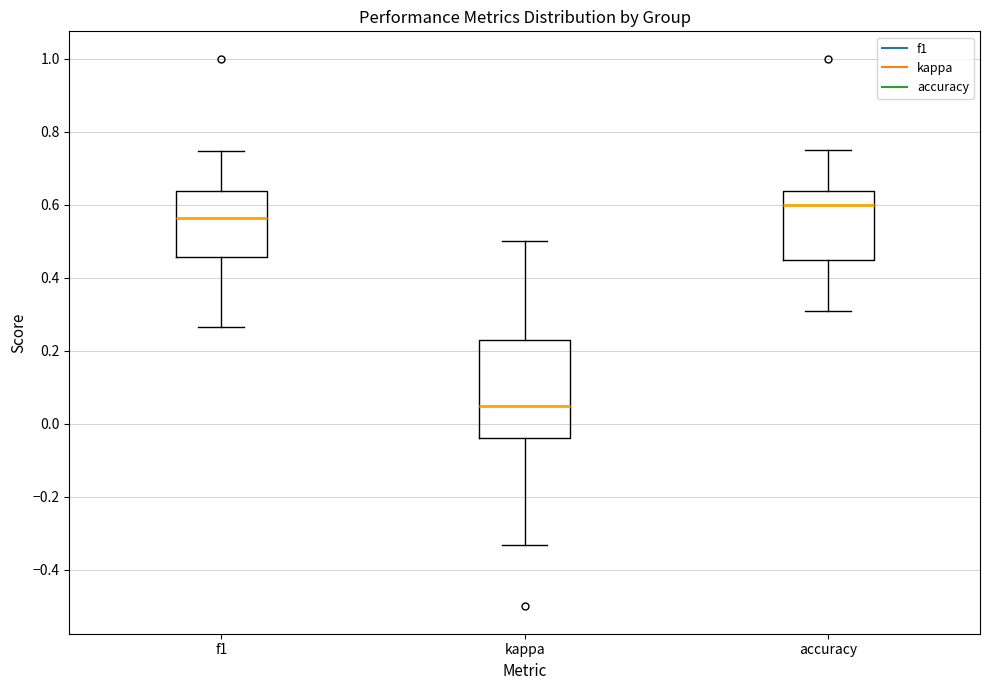

Reading left to right, read every box against the y-axis: the position of its median line, the range the box covers, and the ends of its whiskers. The values are not printed on the chart, so give them approximately, as read against the axis.

f1: median 0.56, box 0.46 to 0.64, whiskers 0.26 to 0.74
kappa: median 0.04, box -0.04 to 0.24, whiskers -0.34 to 0.50
accuracy: median 0.60, box 0.46 to 0.64, whiskers 0.30 to 0.76